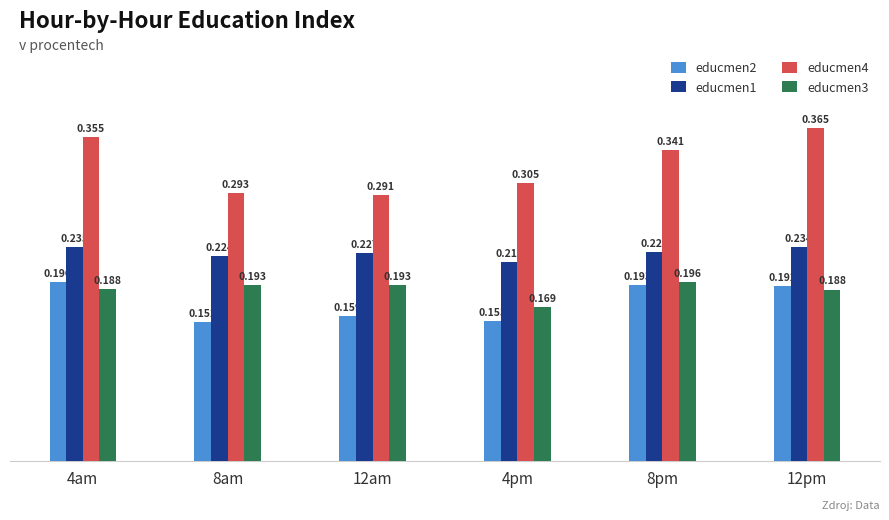

Which series has the largest total across all categories?

educmen4